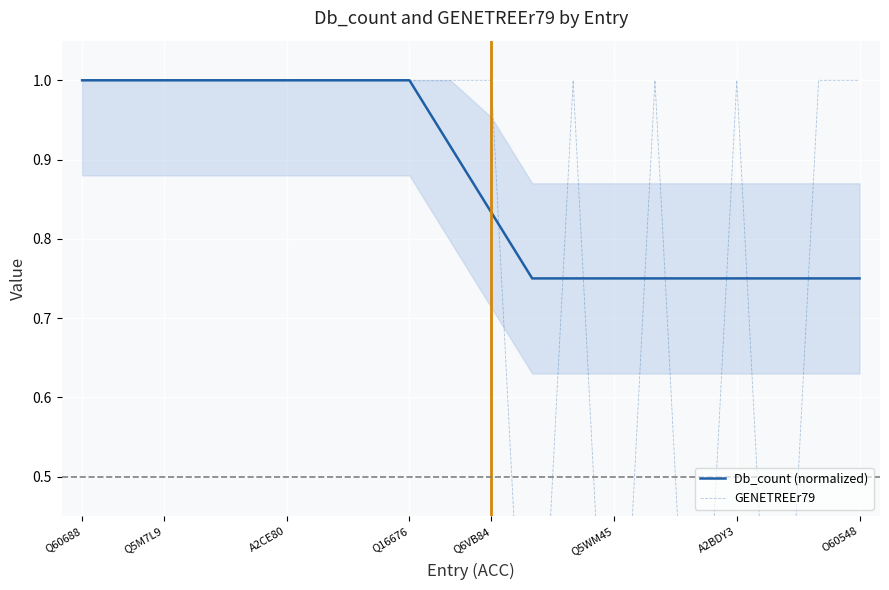

What is the difference between the maximum and minimum values in the GENETREEr79 series?

1.0